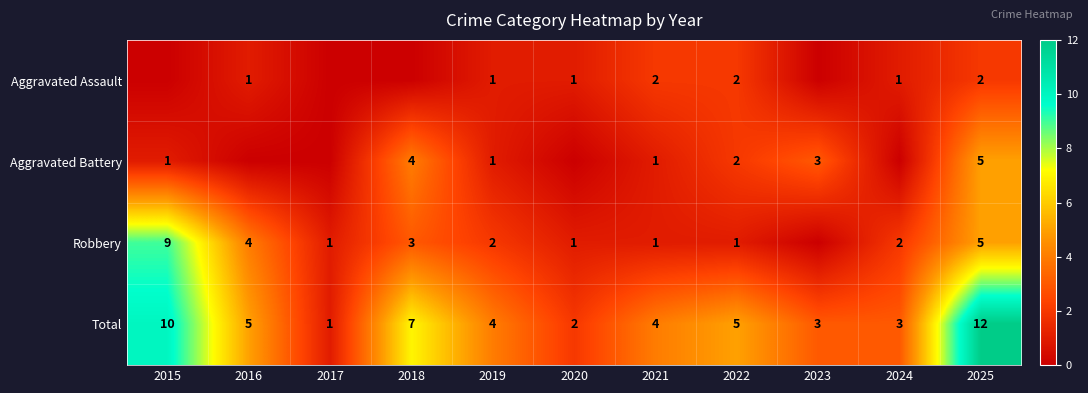

At how many categories does at least one series exceed 11?

1